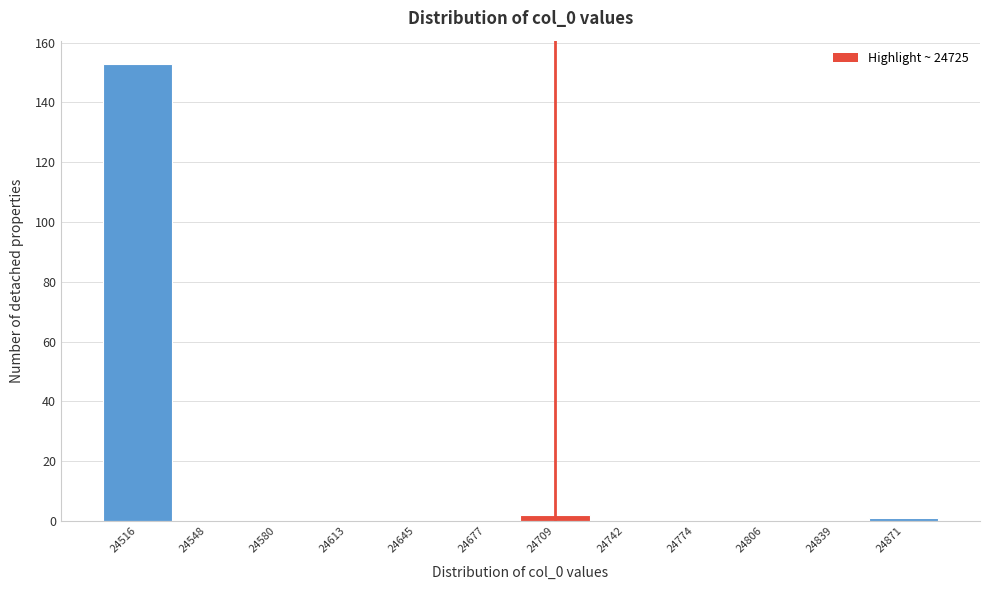

Over which range of the x-axis is the bar tallest?

24500 to 24530